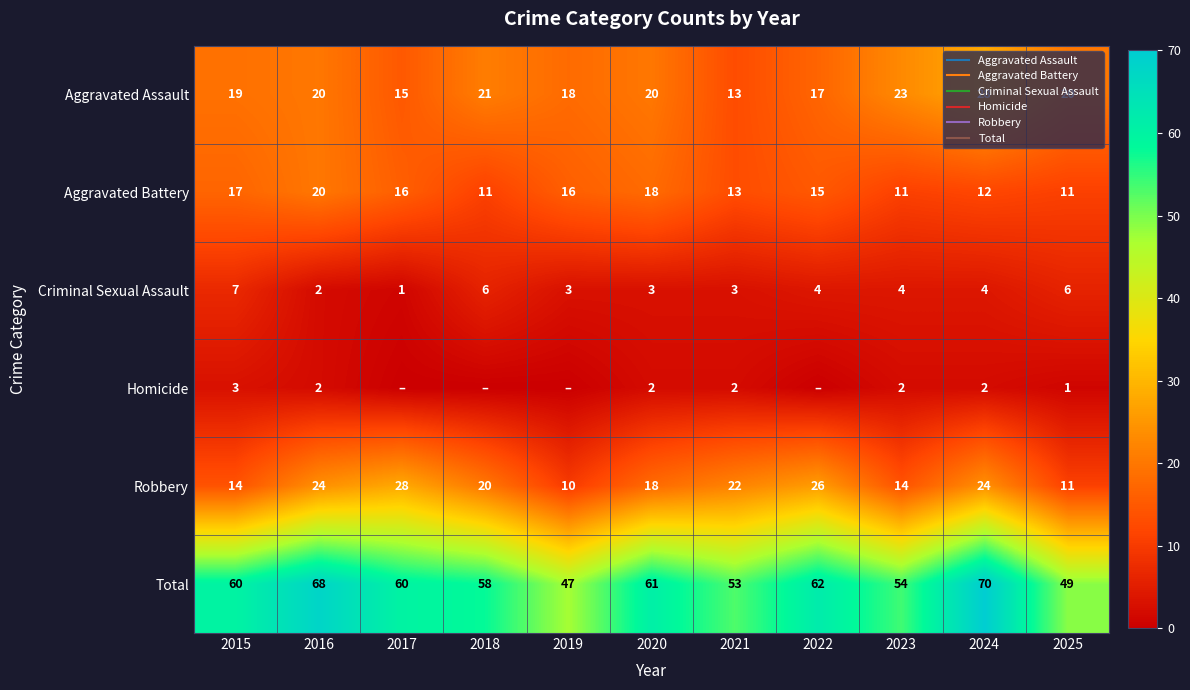

Which has a higher value, 2024 or 2025?

2024